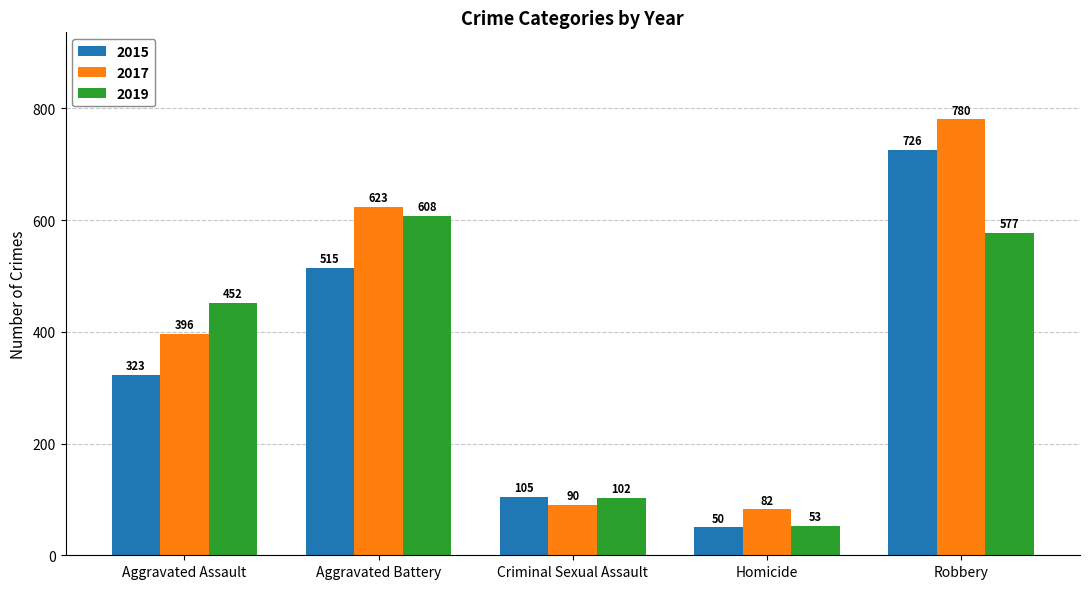

Which series changed the most between Aggravated Battery and Homicide?

2019